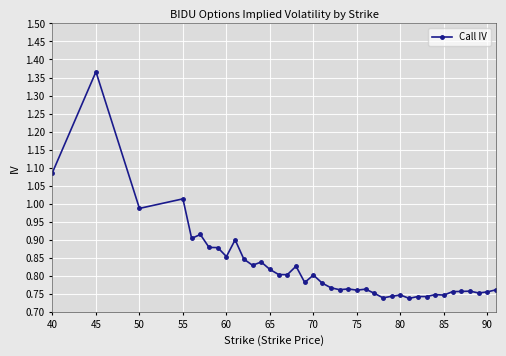

What is the difference between the maximum and minimum values?

0.6